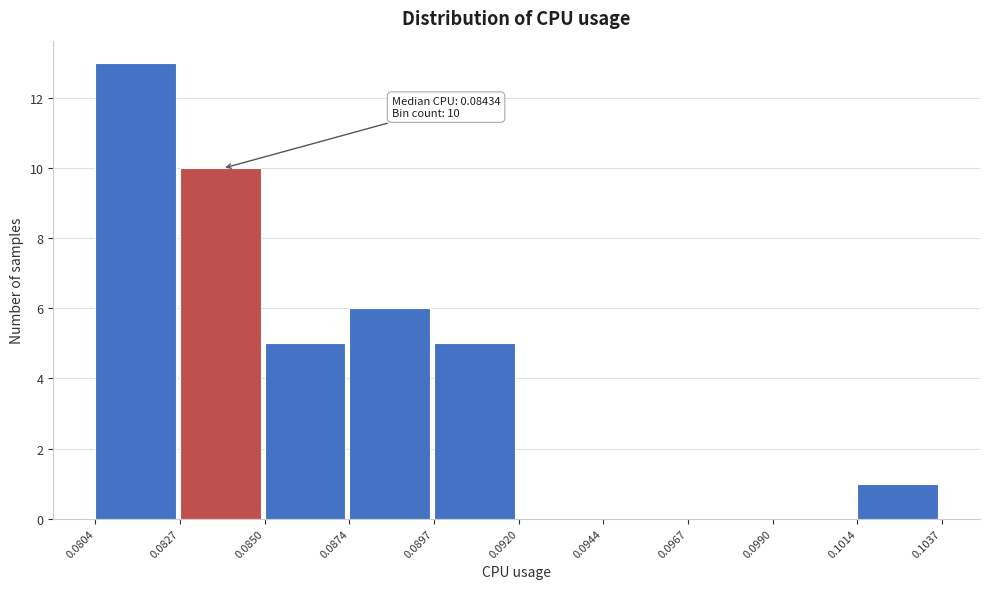

Over which range of the x-axis is the bar tallest?

0.0804 to 0.0827